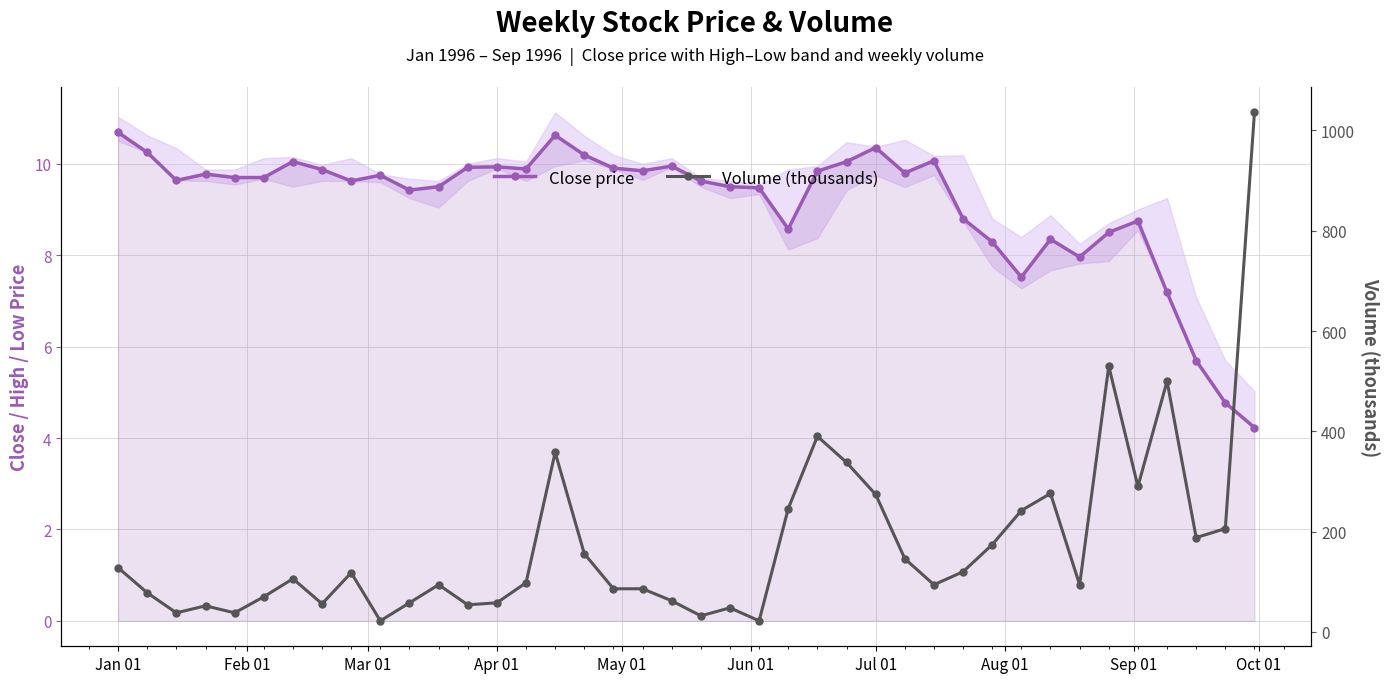

Rank the series by their average value, from highest to lowest.

Volume (thousands), Close price